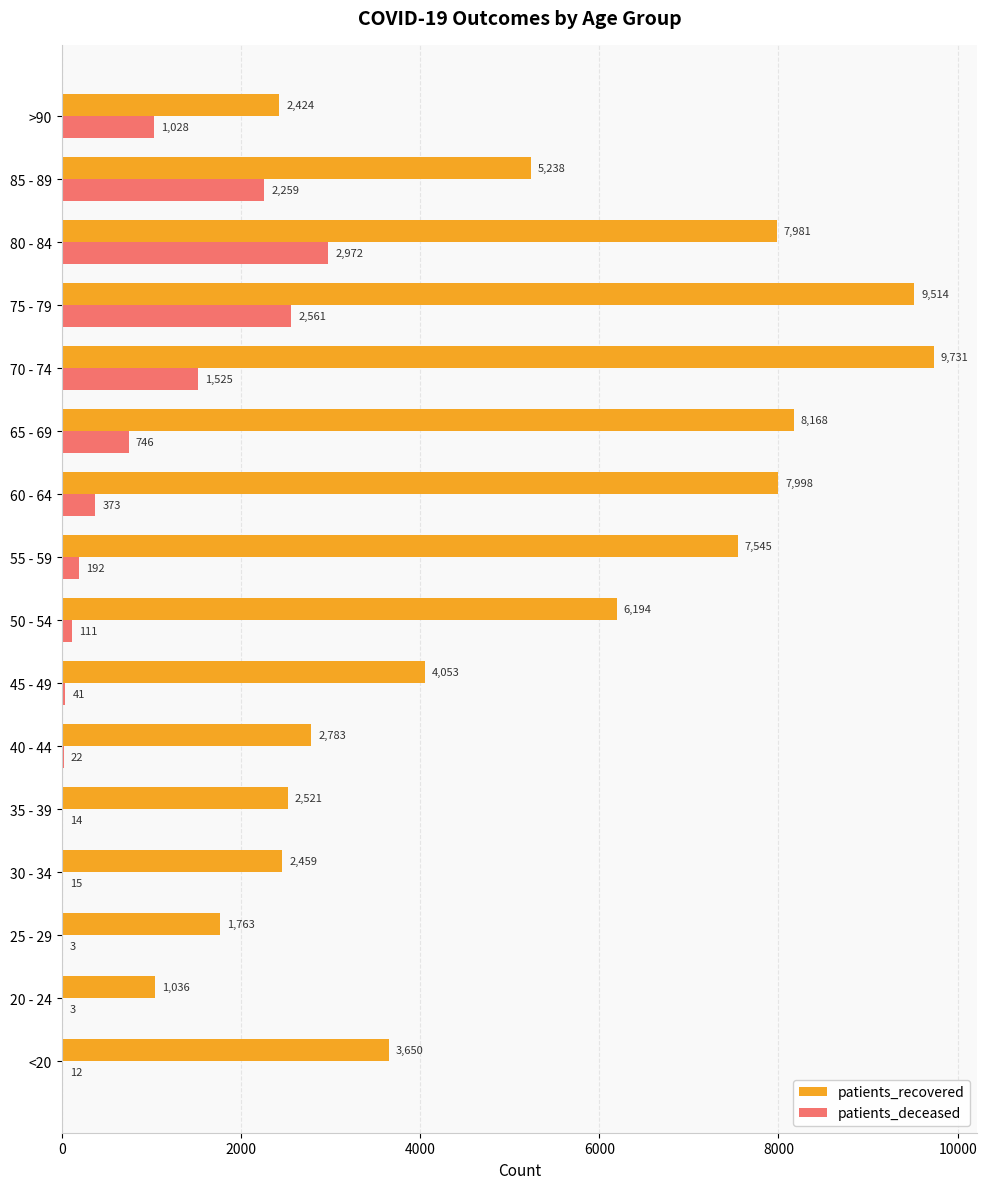

At which category does the chart reach its peak across all series?

70 - 74